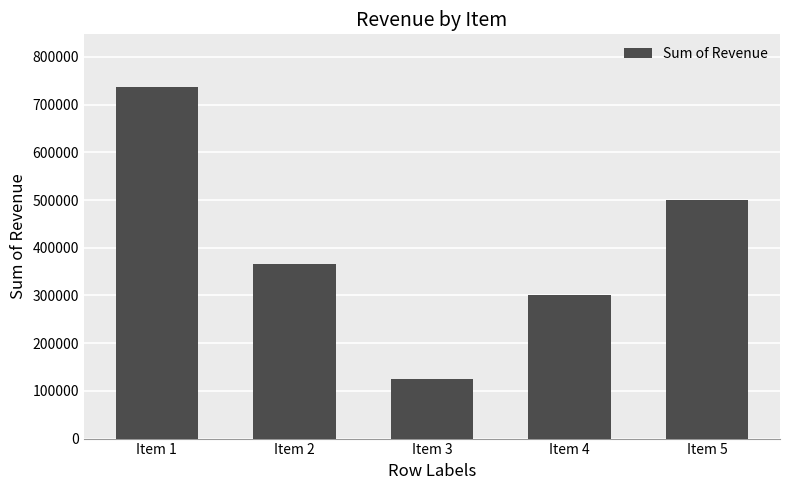

What is the change in value from Item 1 to Item 3?

-612063